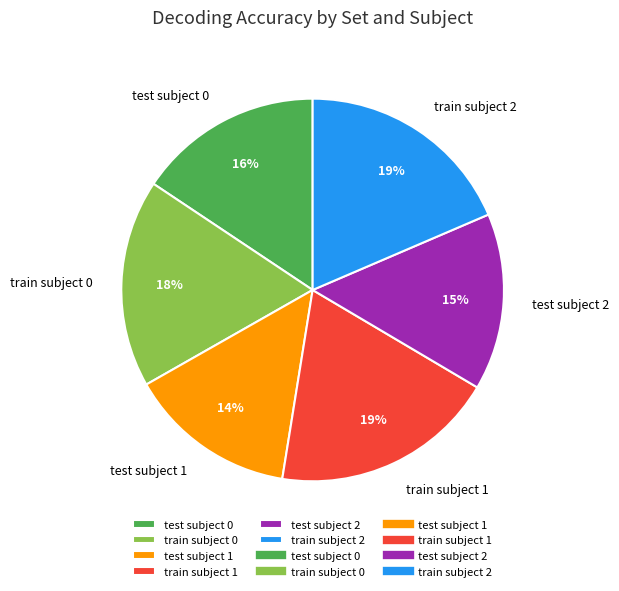

The train subject 1 slice represents 28% of the pie. True or false?

False